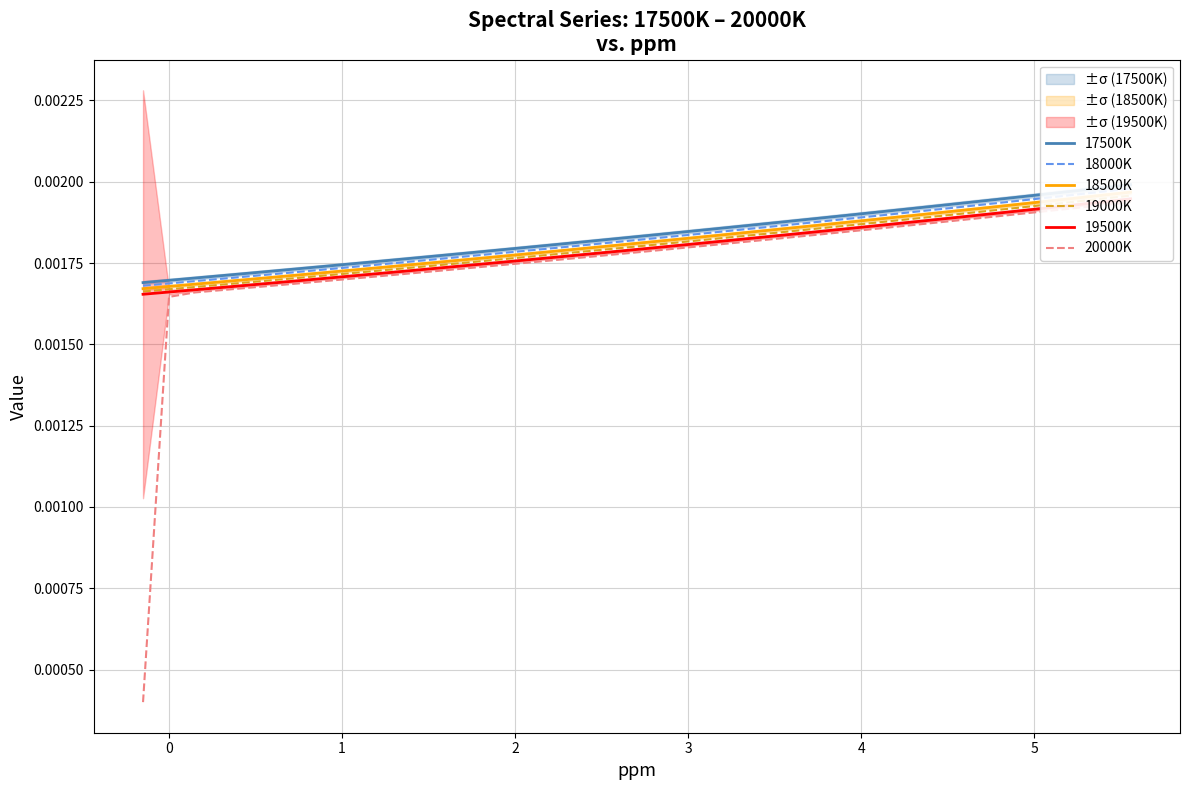

Is the value of 17500K at 21 greater than the value of 19000K at 1?

Yes